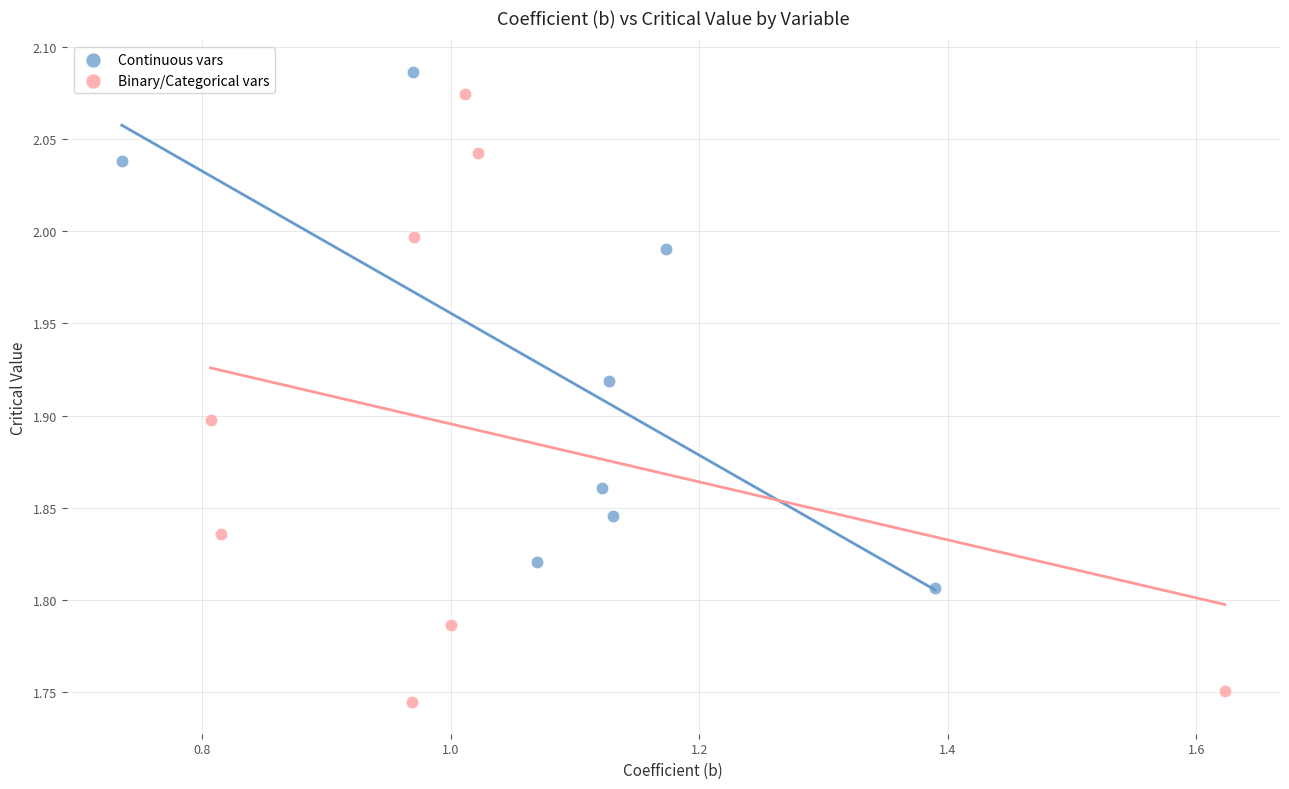

Which series contains the highest Y value?

Continuous vars